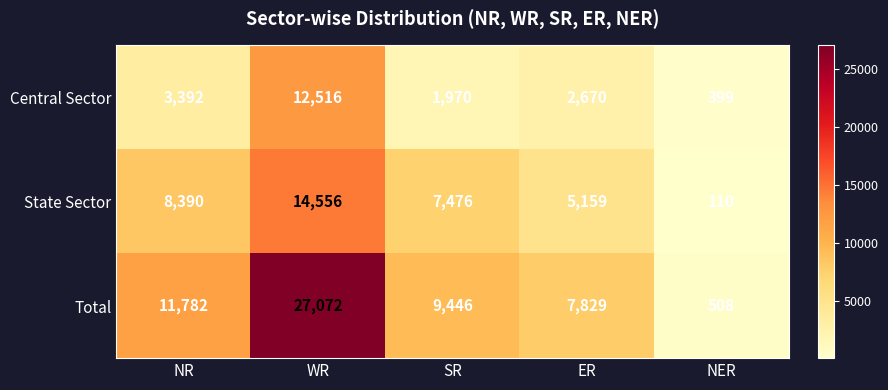

Where does the State Sector series first go above 7476?

NR